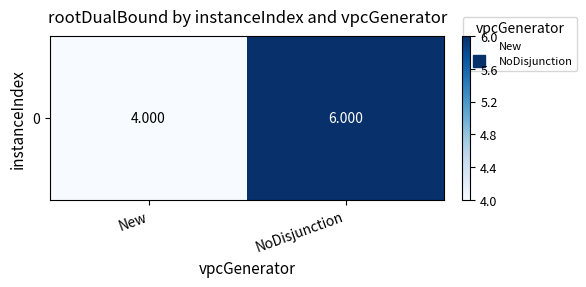

The chart shows a value of 10 at NoDisjunction. True or false?

False